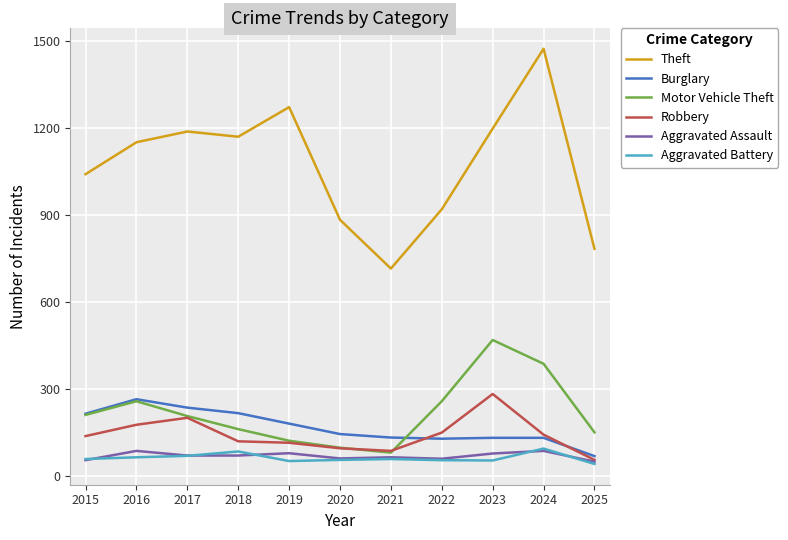

Which series has the largest total across all categories?

Theft